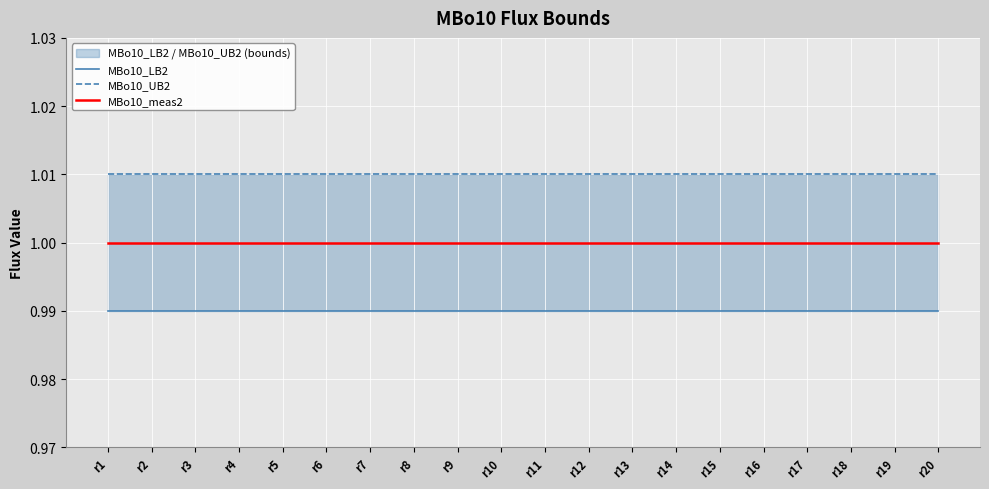

True or false: MBo10_LB2 and MBo10_UB2 intersect in this chart.

False